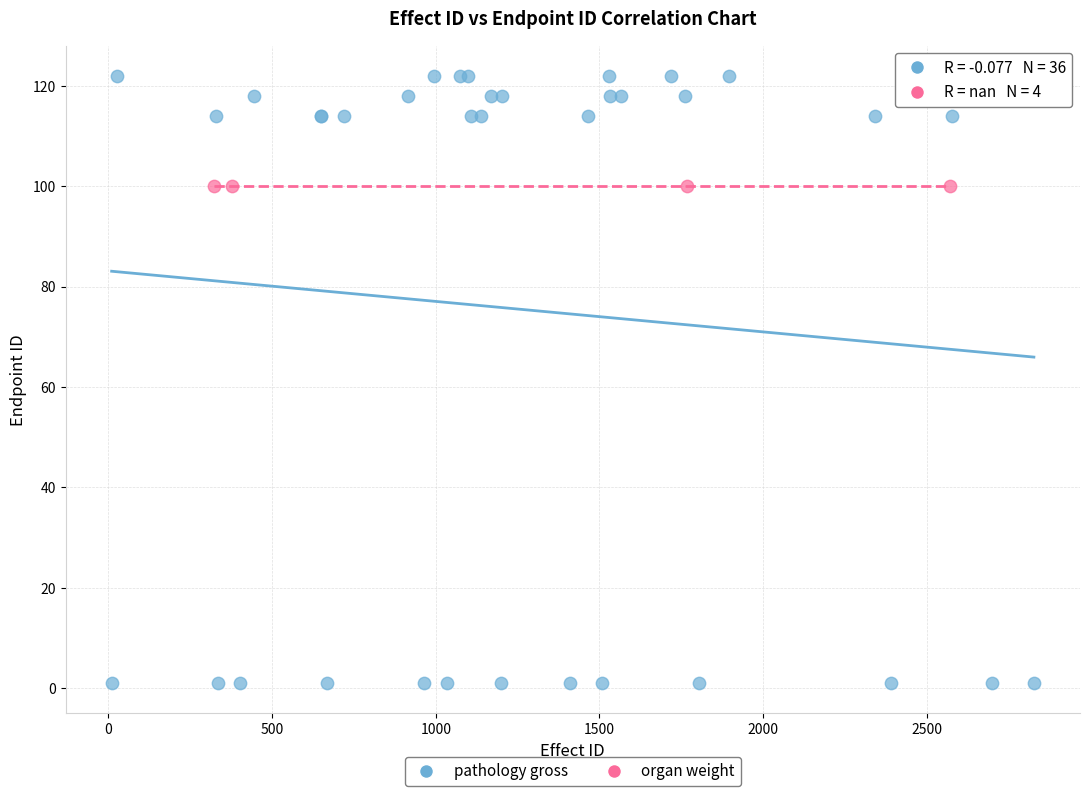

Which series reaches the maximum Y coordinate?

pathology gross